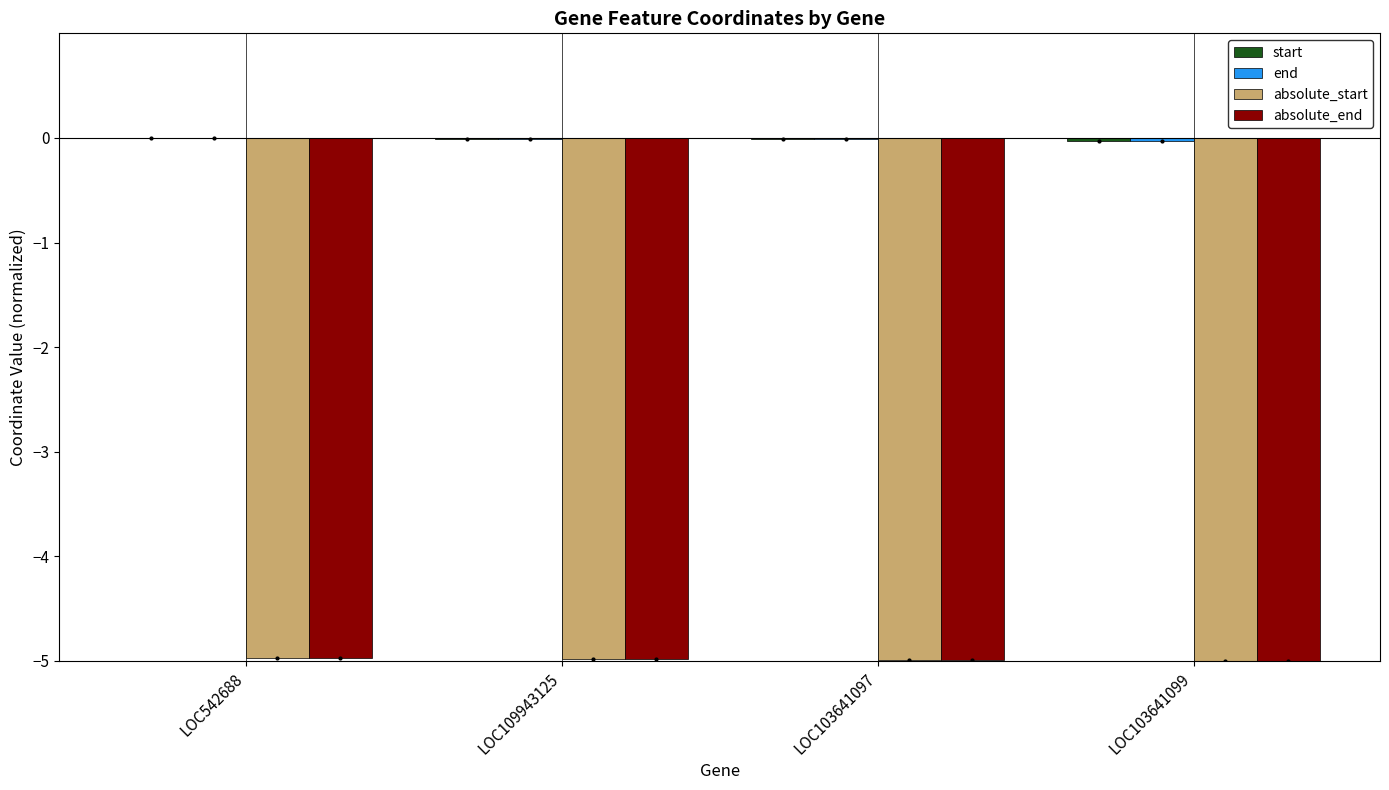

How many categories are shown in the chart?

4